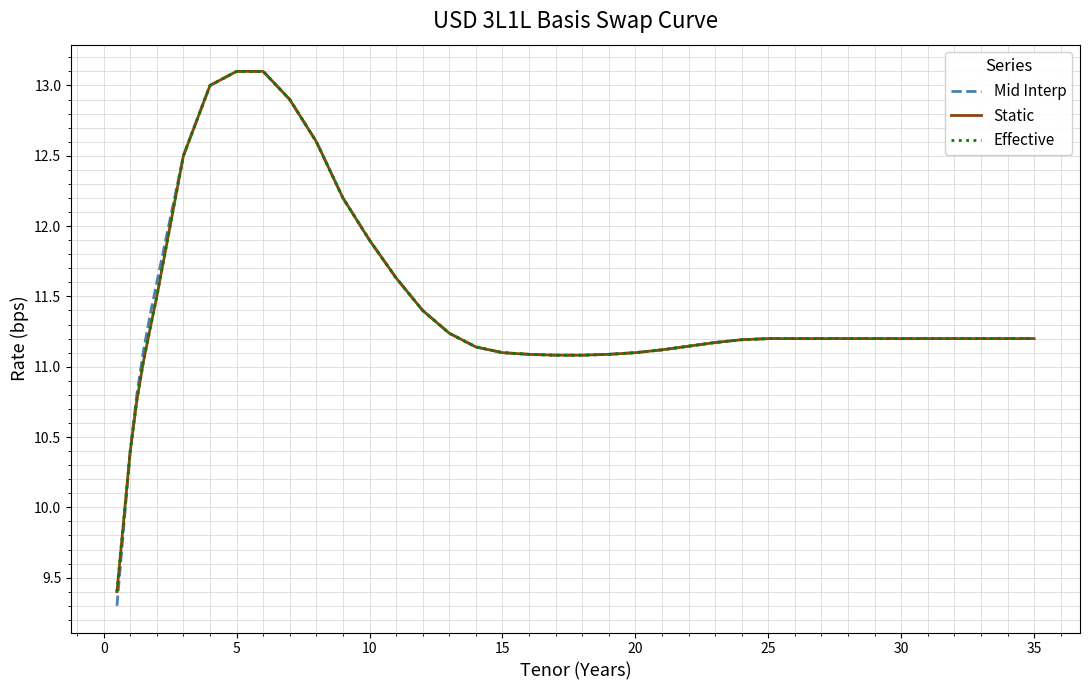

Reading left to right, extract all data points from this chart.

Mid Interp: 9.3	10.4	10.8	11.1	11.4	11.6	12.5	13.0	13.1	13.1	12.9	12.6	12.2	11.9	11.6	11.4	11.2	11.1	11.1	11.1	11.1	11.1	11.1	11.1	11.1	11.1	11.2	11.2	11.2	11.2	11.2	11.2	11.2	11.2	11.2
Static: 9.4	10.4	10.8	11.0	11.3	11.5	12.5	13.0	13.1	13.1	12.9	12.6	12.2	11.9	11.6	11.4	11.2	11.1	11.1	11.1	11.1	11.1	11.1	11.1	11.1	11.1	11.2	11.2	11.2	11.2	11.2	11.2	11.2	11.2	11.2
Effective: 9.4	10.4	10.8	11.0	11.3	11.5	12.5	13.0	13.1	13.1	12.9	12.6	12.2	11.9	11.6	11.4	11.2	11.1	11.1	11.1	11.1	11.1	11.1	11.1	11.1	11.1	11.2	11.2	11.2	11.2	11.2	11.2	11.2	11.2	11.2